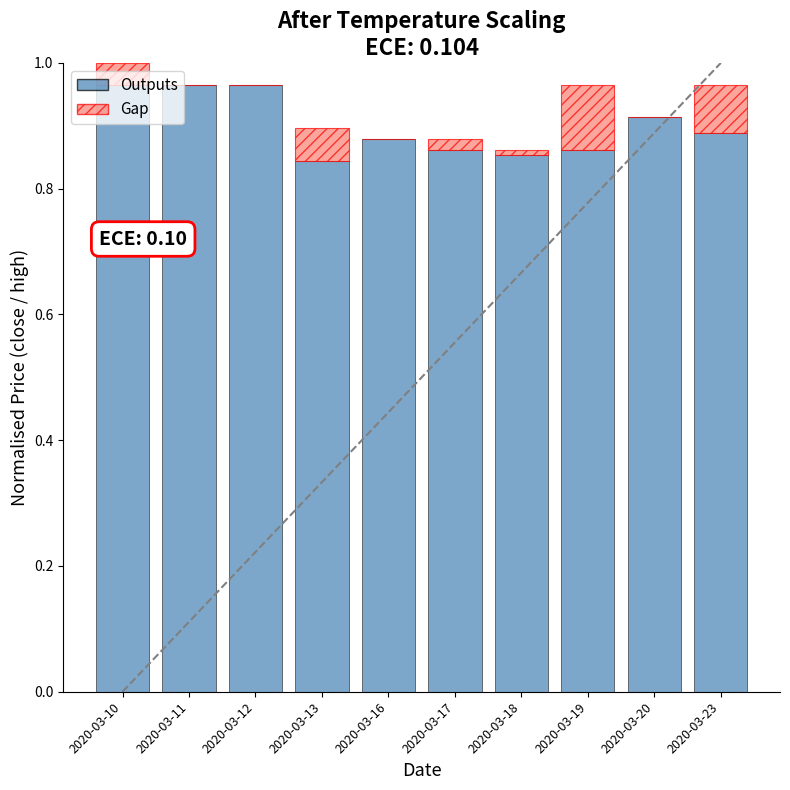

True or false: Outputs has a value of 0.6 at 2020-03-19.

False